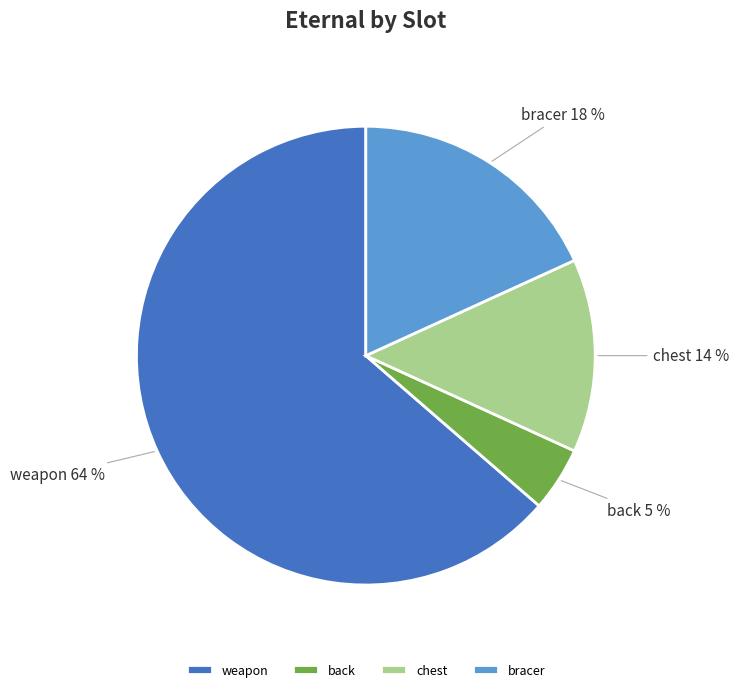

Is the sum of weapon and bracer greater than half?

Yes